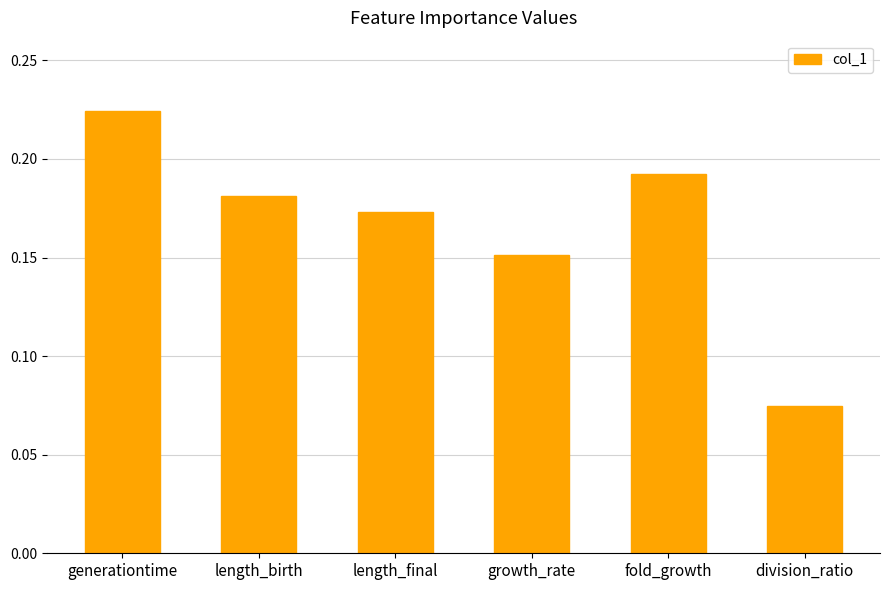

Which label corresponds to the smallest value in the chart?

division_ratio